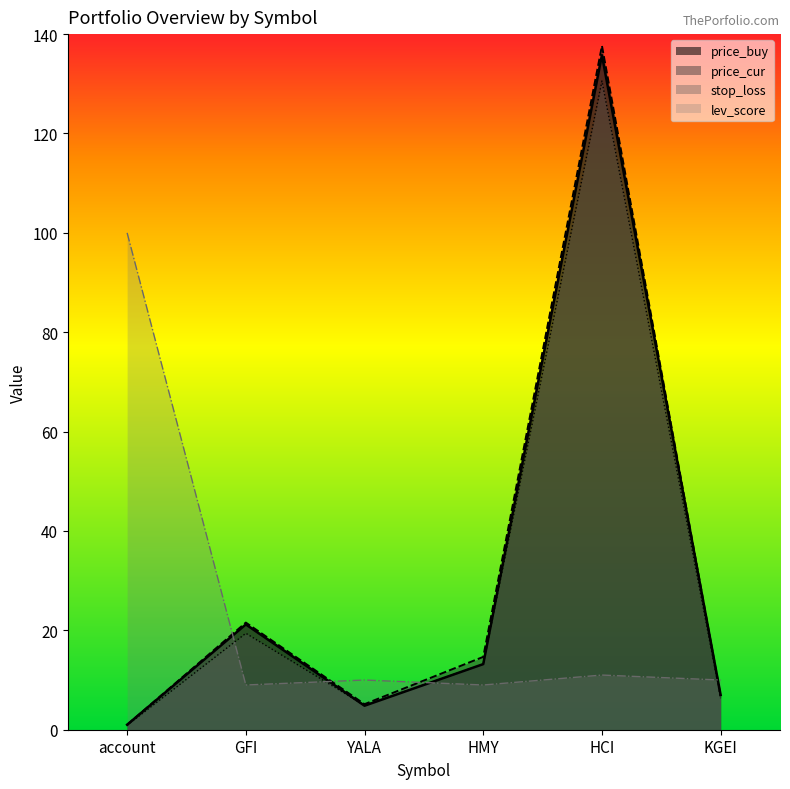

What is the label of the 3rd point from the left?

YALA